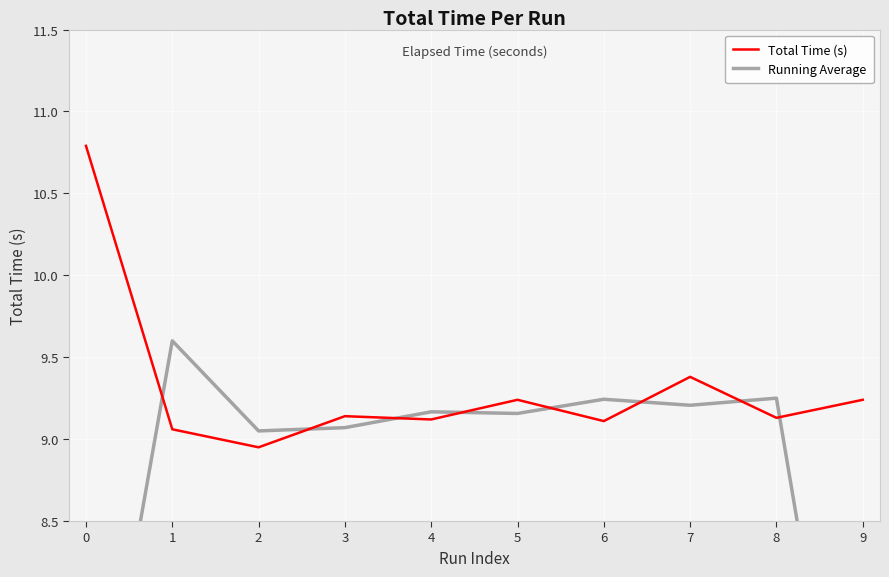

Which series ends up on top after the final intersection of Running Average and Total Time (s)?

Total Time (s)